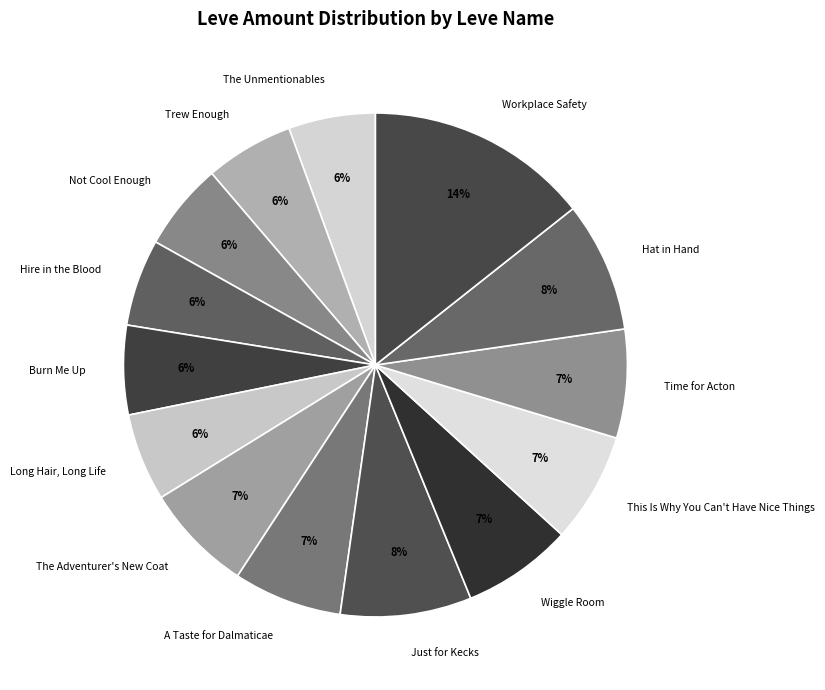

Combined, do Time for Acton and Long Hair, Long Life account for over 50%?

No